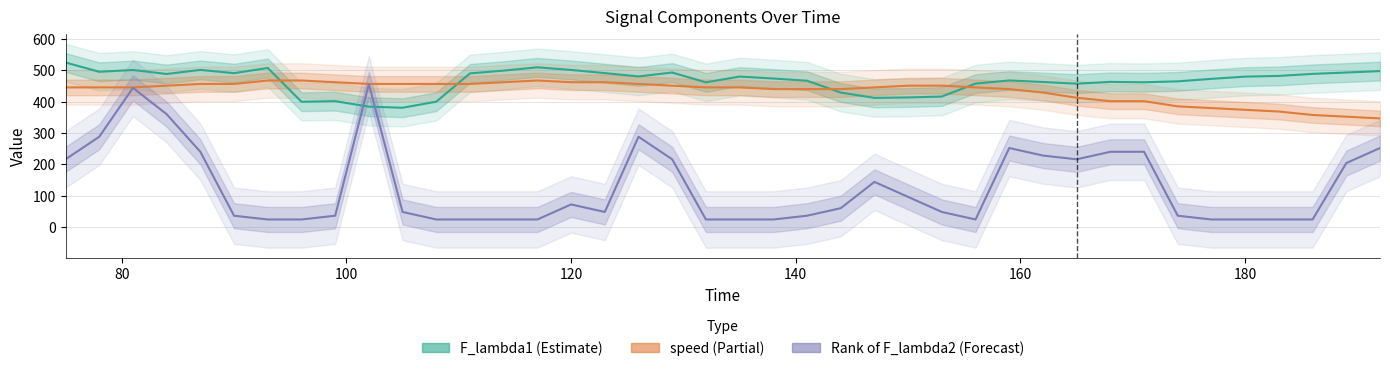

True or false: F_lambda1 has more than 1 interior local peaks.

True